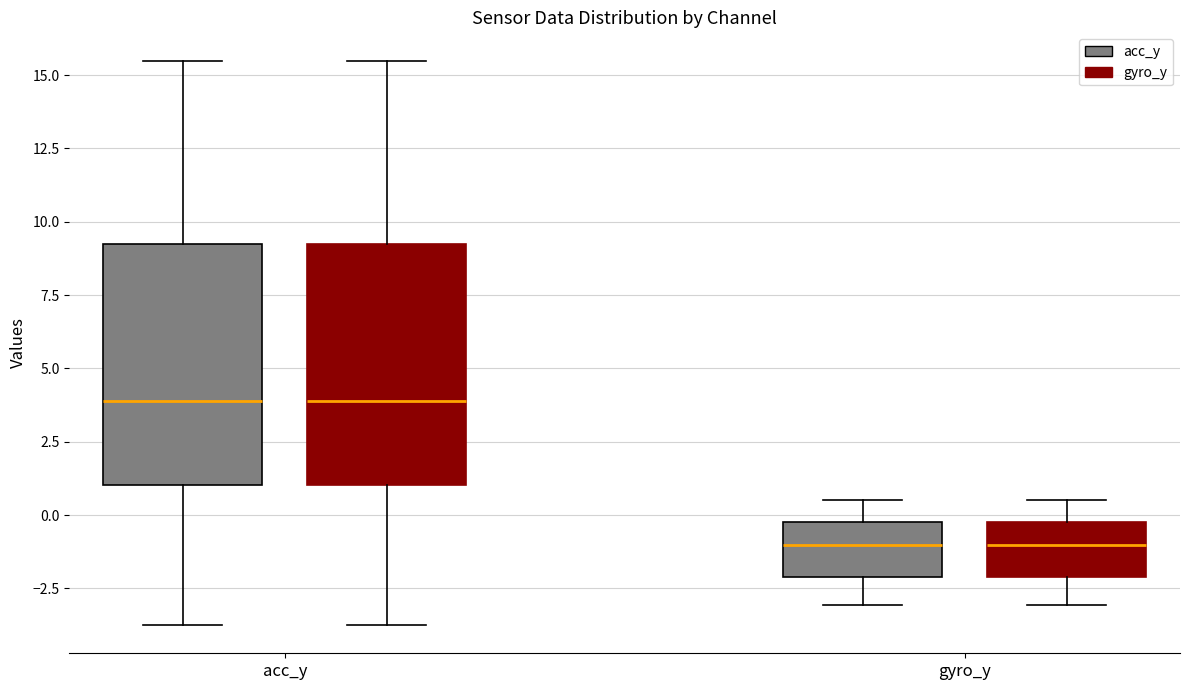

Reading left to right, transcribe this box plot: for each box, give where its median line is, the range the box spans, and where its two whiskers end, as read against the y-axis. The values are not printed on the chart, so give them approximately, as read against the axis.

acc_y (acc_y): median 4.0, box 1.0 to 9.5, whiskers -4.0 to 15.5
acc_y (gyro_y): median 4.0, box 1.0 to 9.5, whiskers -4.0 to 15.5
gyro_y (acc_y): median -1.0, box -2.0 to 0.0, whiskers -3.0 to 0.5
gyro_y (gyro_y): median -1.0, box -2.0 to 0.0, whiskers -3.0 to 0.5